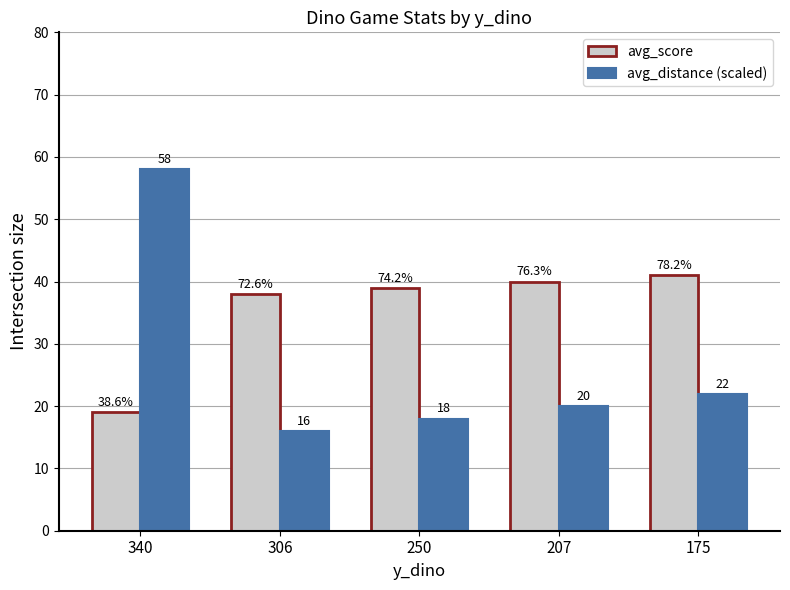

Rank the series at 250 from highest to lowest value.

avg_score, avg_distance (scaled)